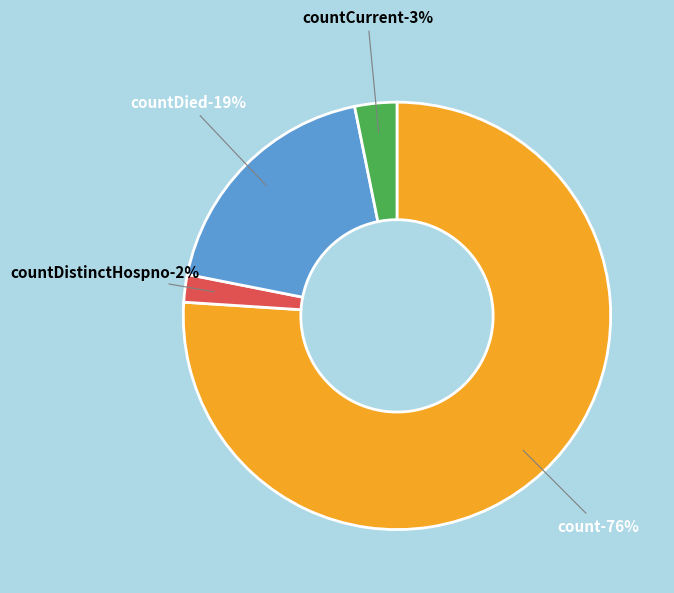

Does any single category account for the majority?

Yes